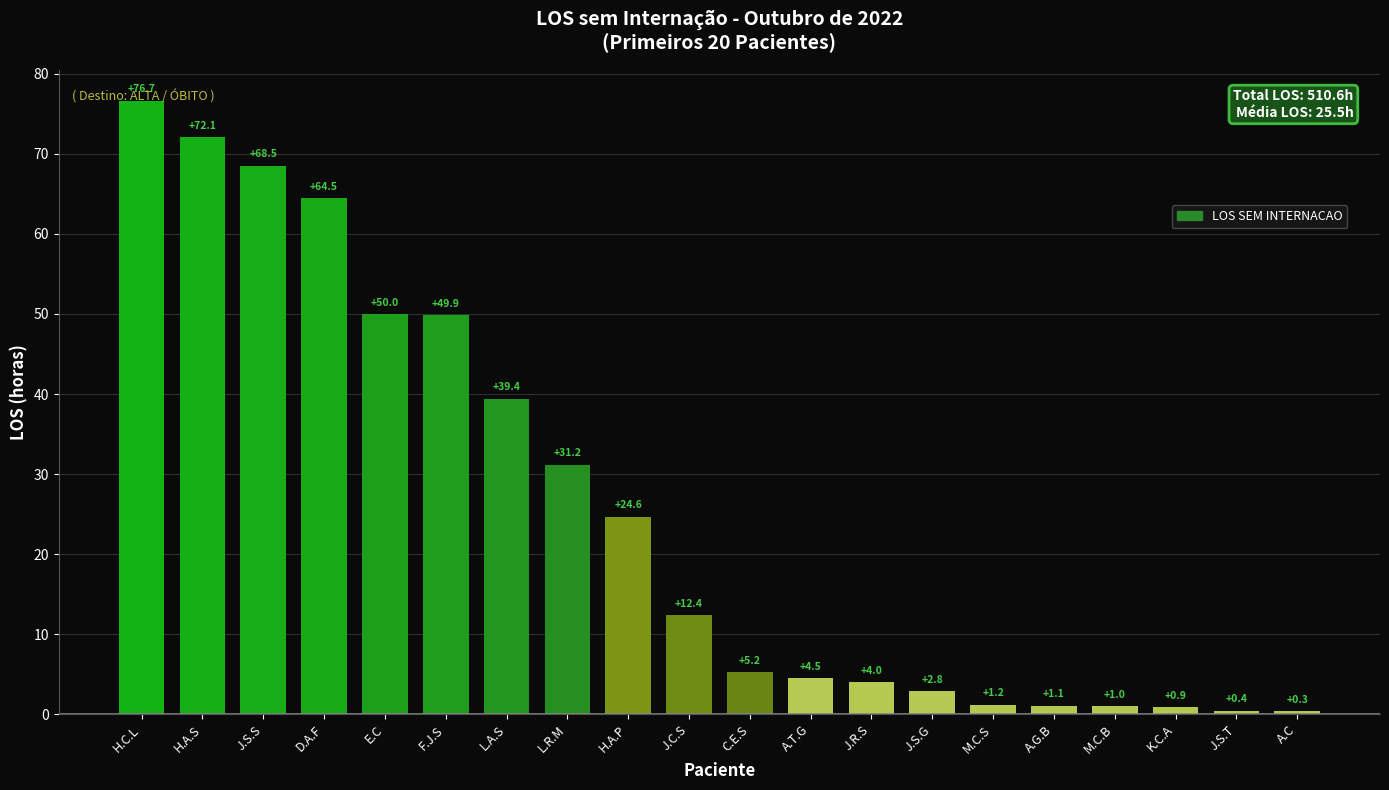

What is the difference between the maximum and minimum values?

76.3